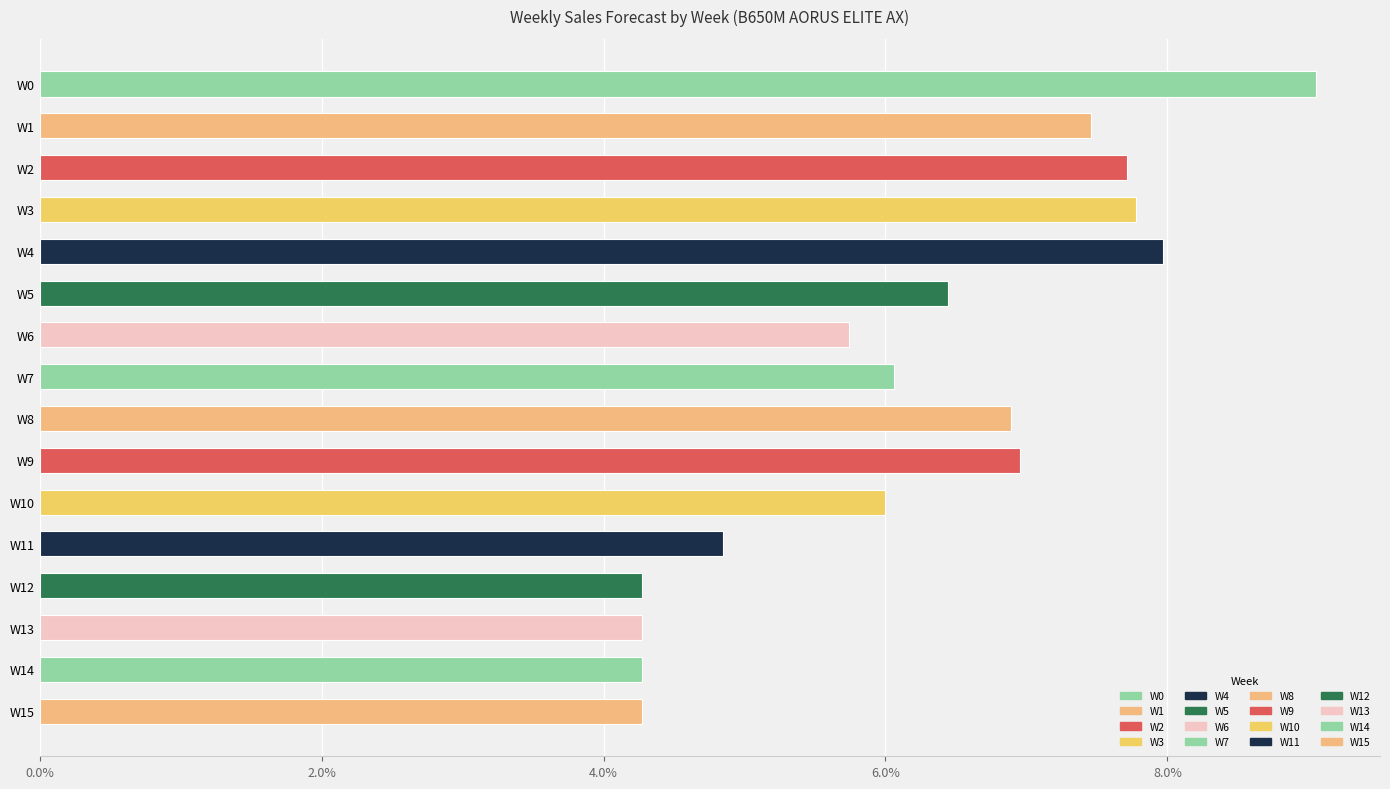

How many data points does each series have?

16